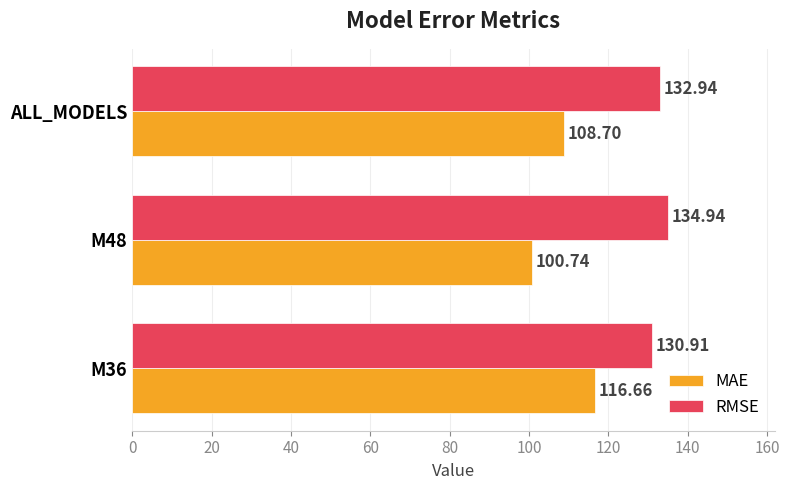

Which series has the widest spread of values?

MAE